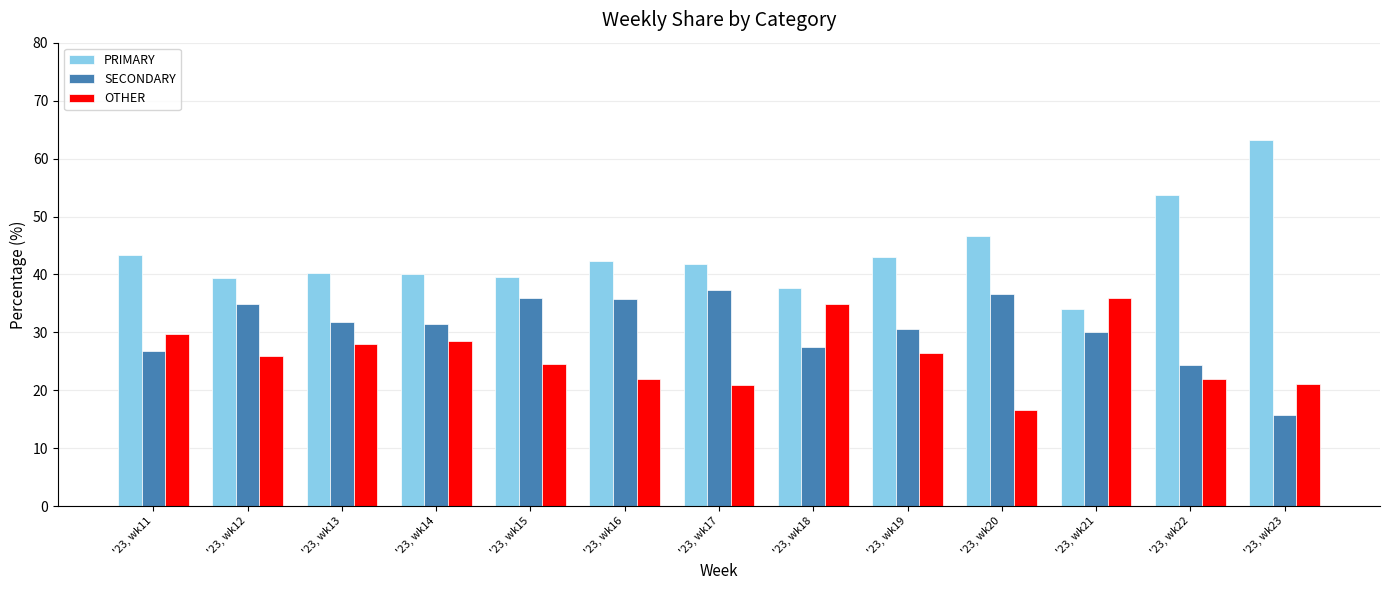

What is the difference between the OTHER values at '23, wk18 and '23, wk23?

13.8